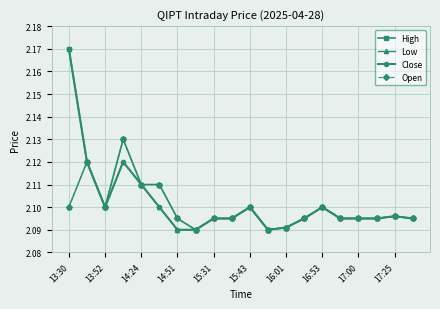

What is the sum of all Low values?

42.0